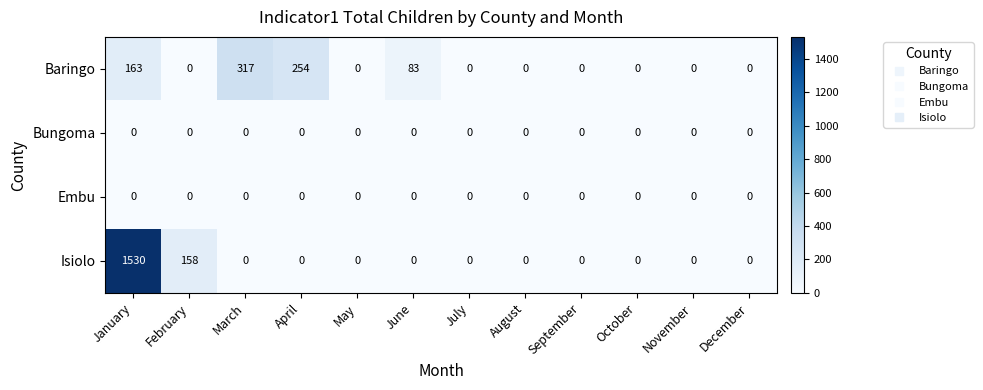

At how many categories does at least one series exceed 1480?

1